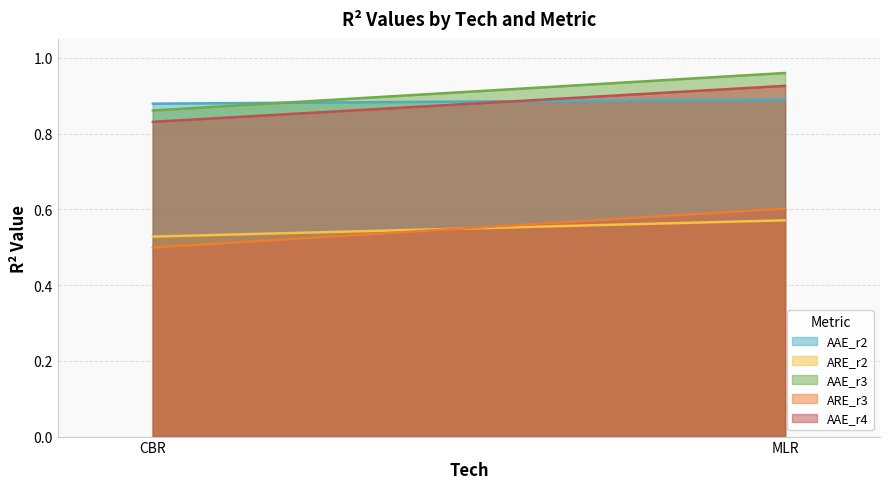

Which series has the largest total across all categories?

AAE_r3